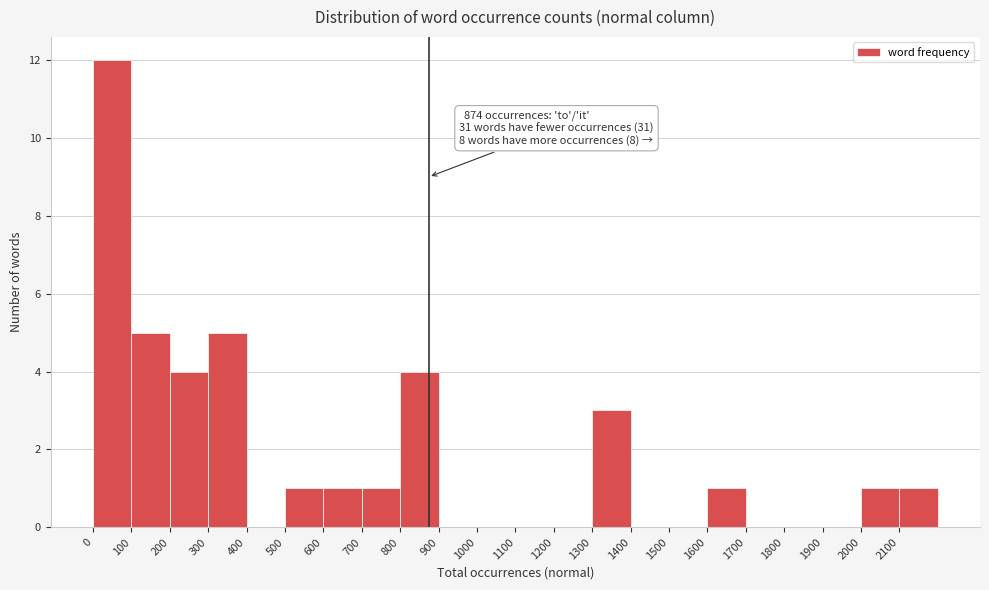

Over which range of the x-axis is the bar tallest?

0 to 100